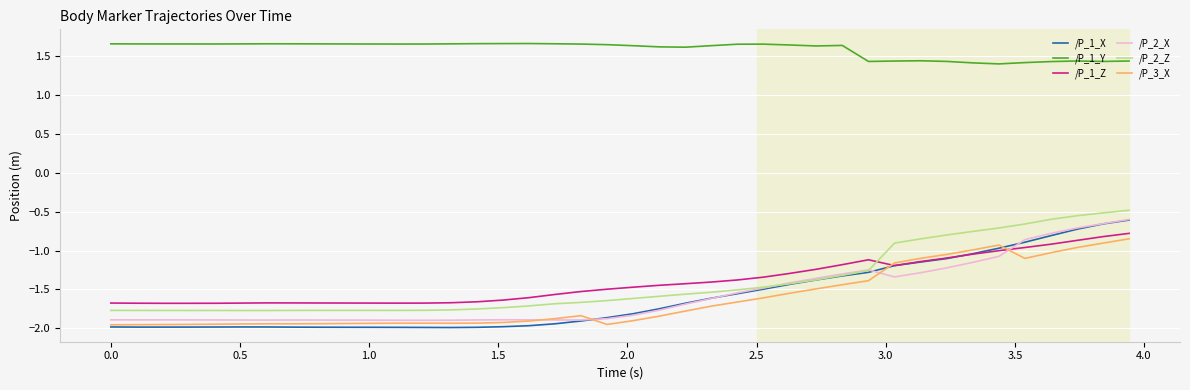

True or false: /P_2_Z and /P_1_Y intersect in this chart.

False